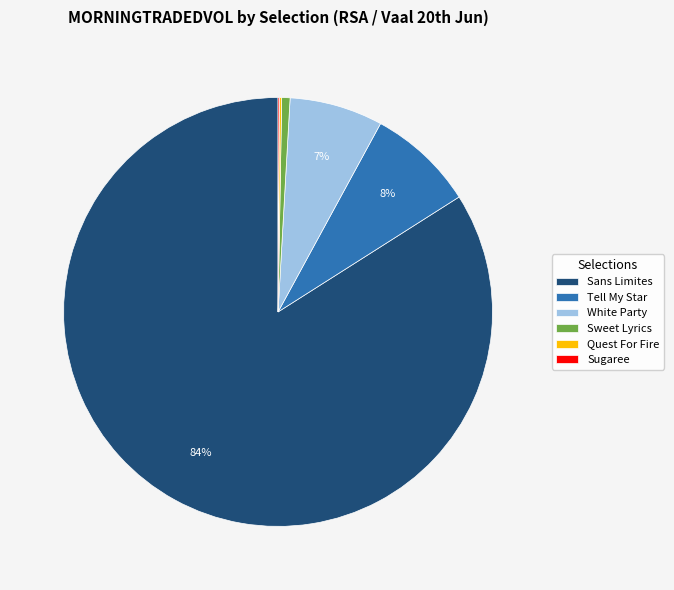

The Sweet Lyrics slice represents 11% of the pie. True or false?

False